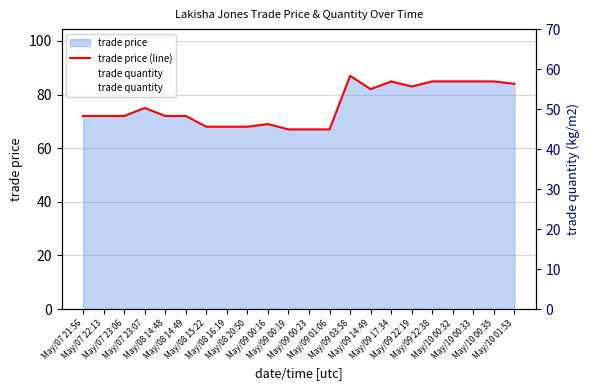

Rank the series by their average value, from highest to lowest.

trade price (line), trade quantity